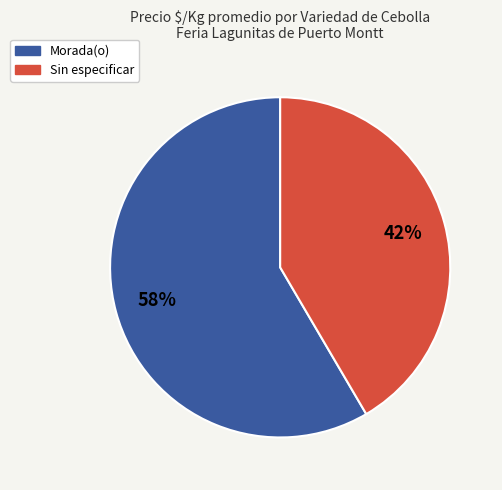

Which has a higher value, Morada(o) or Sin especificar?

Morada(o)